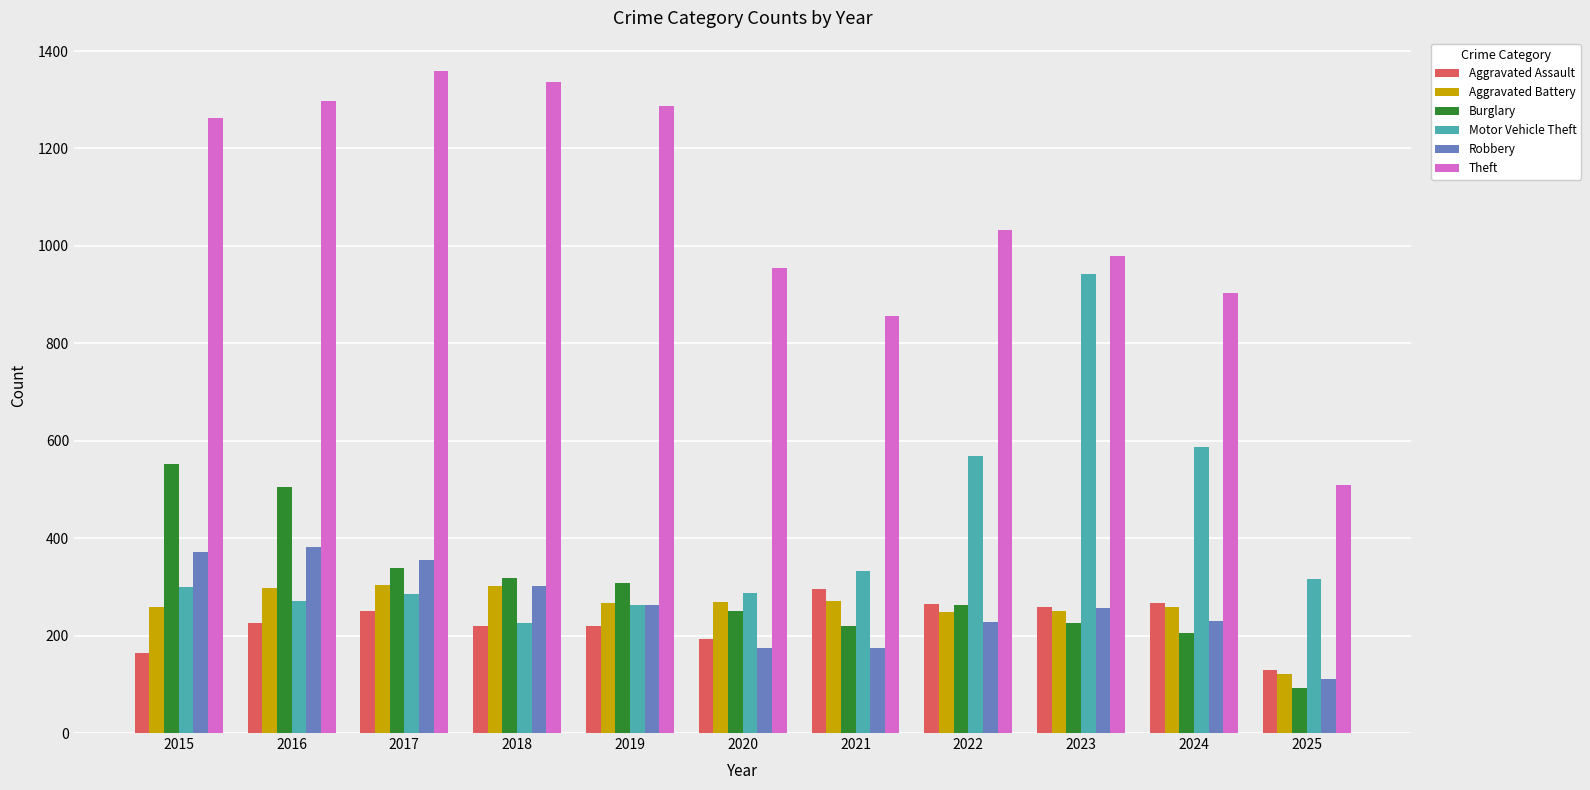

Is it true that Aggravated Battery equals 408 at 2018?

False